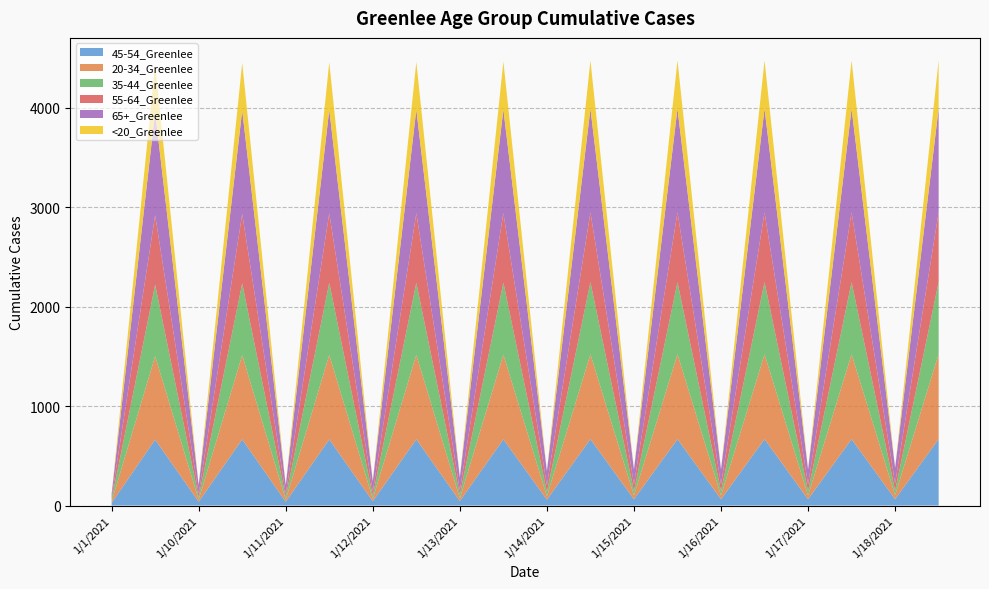

Reading left to right, transcribe all the data shown in this chart.

45-54_Greenlee: 26	663	38	665	38	665	43	666	45	666	59	668	63	668	63	668	63	668	64	668
20-34_Greenlee: 14	839	22	847	22	850	25	850	28	852	35	853	38	854	38	854	38	854	41	855
35-44_Greenlee: 19	721	24	723	24	725	30	725	35	725	43	726	44	726	44	726	44	726	45	726
55-64_Greenlee: 21	698	34	700	34	700	40	700	43	700	67	702	69	702	69	702	69	702	73	702
65+_Greenlee: 36	1039	88	1040	88	1041	105	1041	133	1041	143	1042	148	1042	149	1042	149	1042	156	1042
<20_Greenlee: 0	474	1	479	1	479	1	481	1	483	1	487	1	487	1	487	1	488	1	488